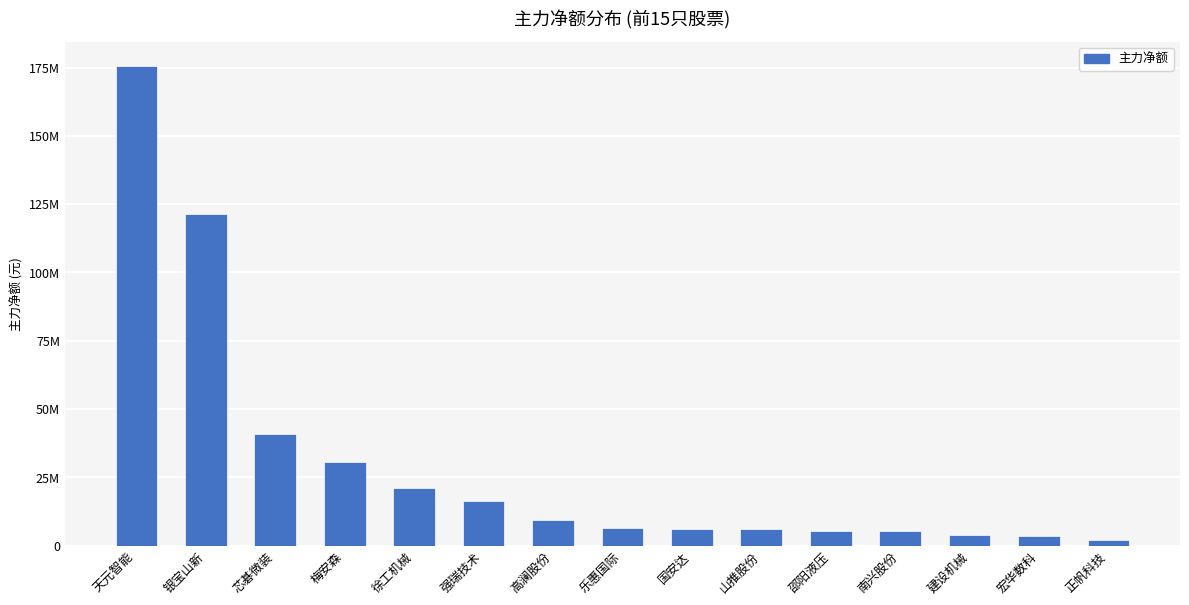

Reading left to right, extract all data points from this chart.

天元智能=175774370	银宝山新=121269956	芯碁微装=40813185	梅安森=30734771	徐工机械=21036423	强瑞技术=16280436	高澜股份=9526058	乐惠国际=6617742	国安达=5997361	山推股份=5968917	邵阳液压=5388211	南兴股份=5253365	建设机械=3926188	宏华数科=3402879	正帆科技=2206879